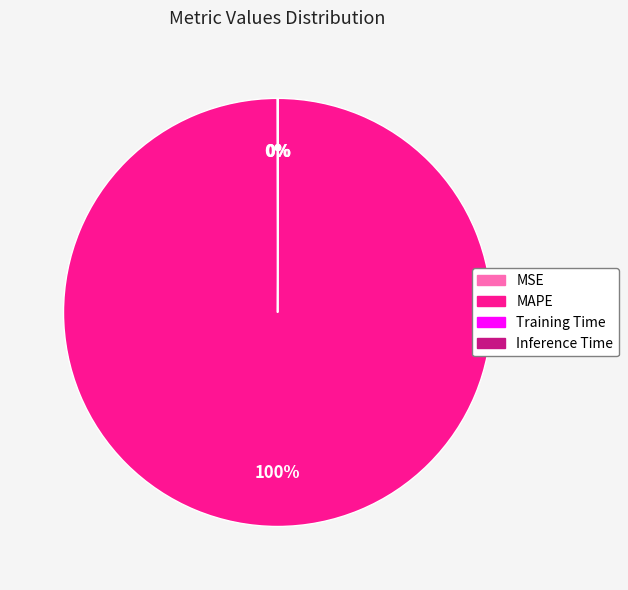

Which category accounts for the majority?

MAPE